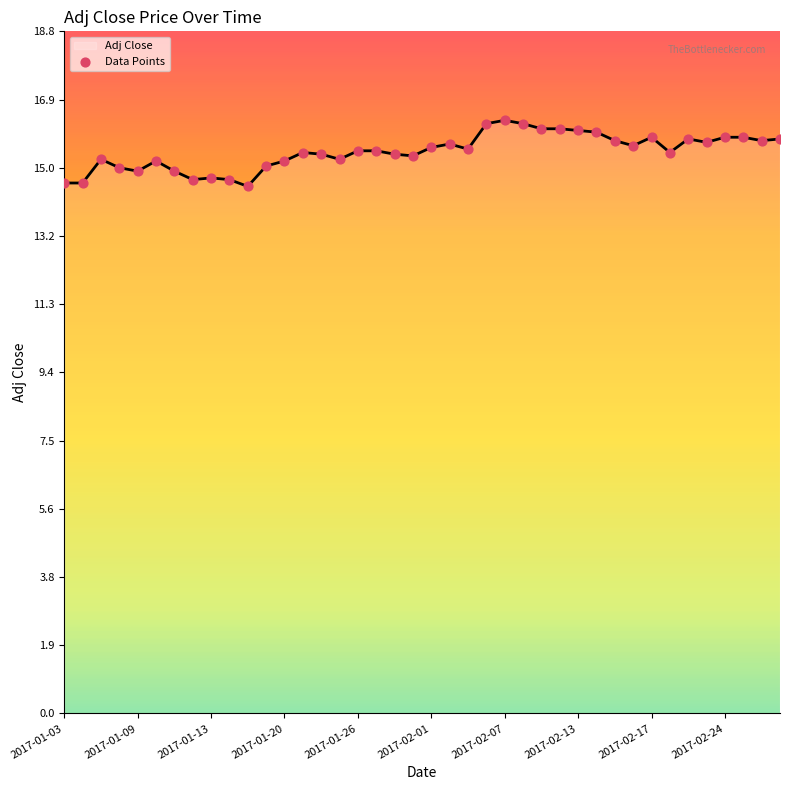

What is the smallest value displayed?

14.5